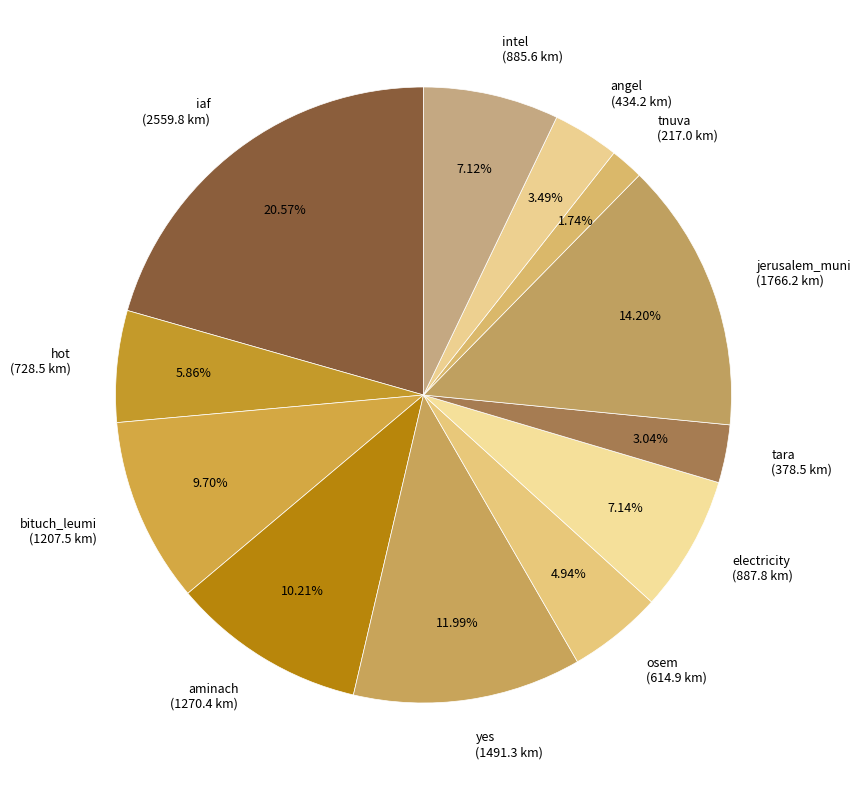

Is the sum of bituch_leumi (1207.5 km) and jerusalem_muni (1766.2 km) greater than half?

No